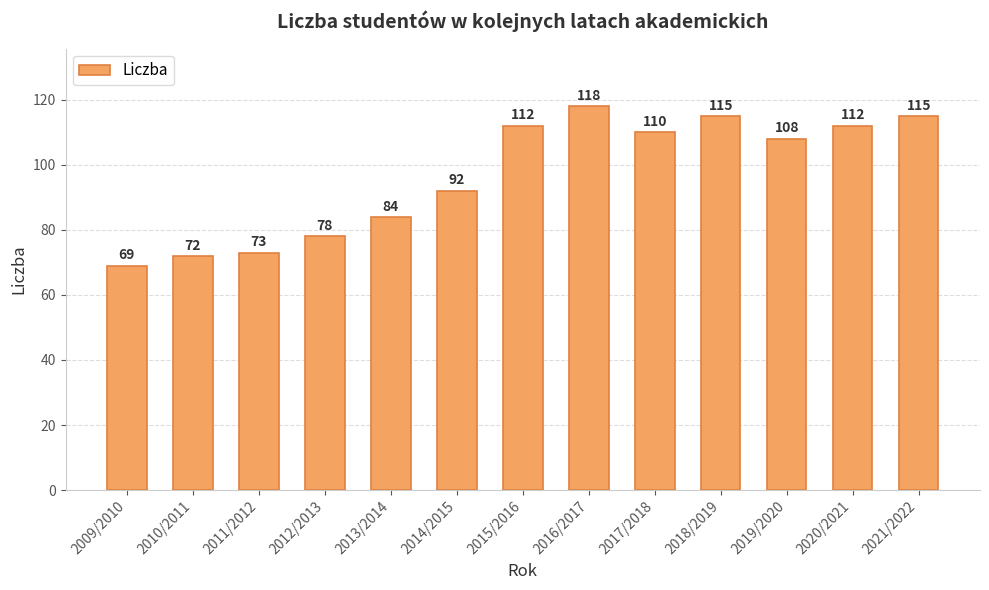

Reading left to right, what are all the values shown in this chart?

69	72	73	78	84	92	112	118	110	115	108	112	115